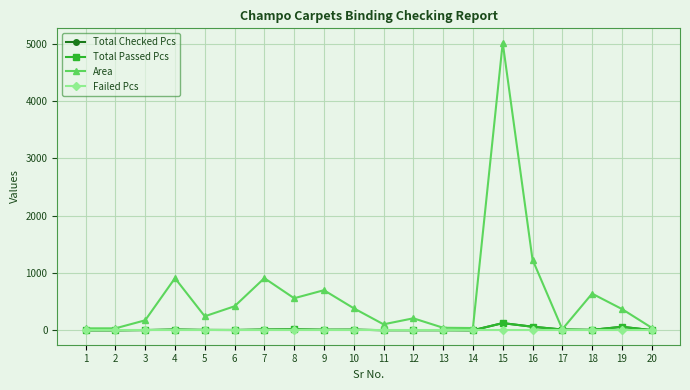

Does the chart have visible grid lines?

Yes